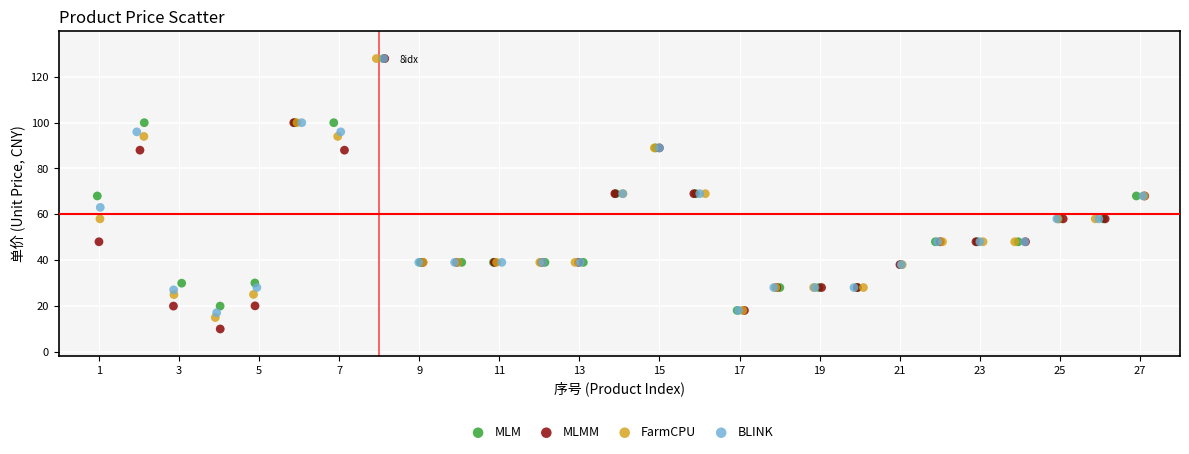

Which series reaches the minimum Y coordinate?

MLMM